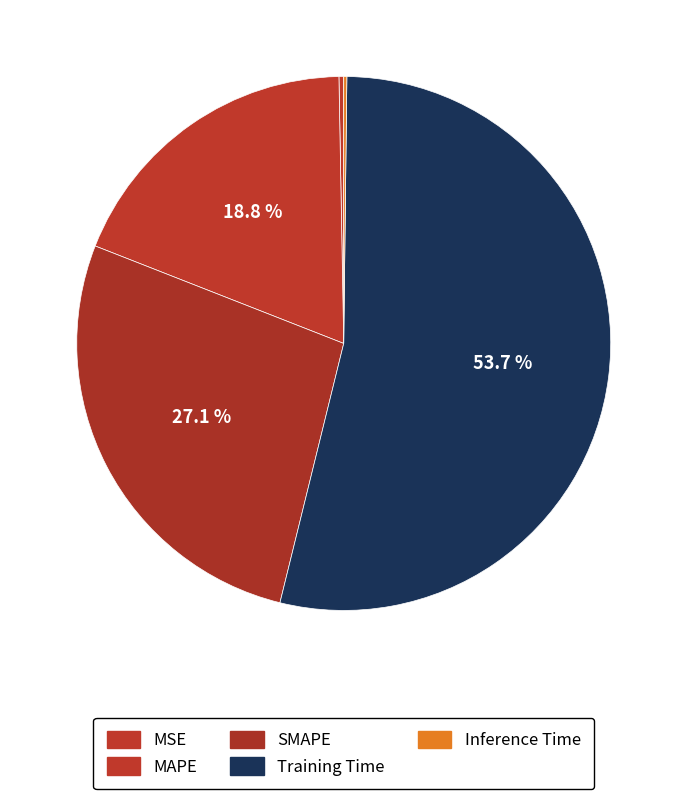

True or false: MAPE accounts for 12% of the total.

False